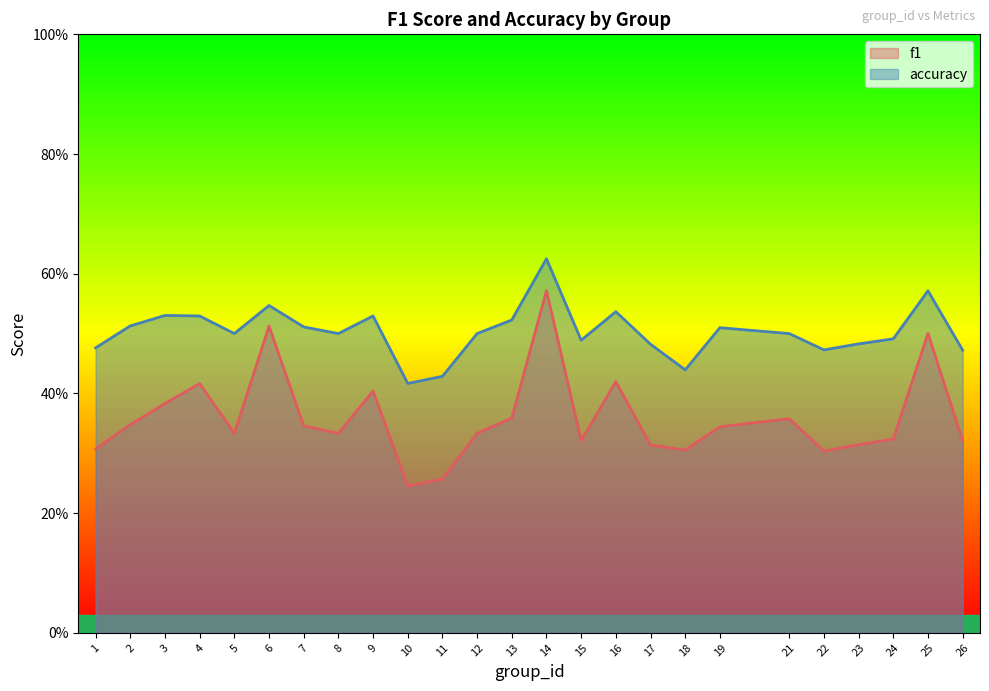

What is the sum of all f1 values?

9.0